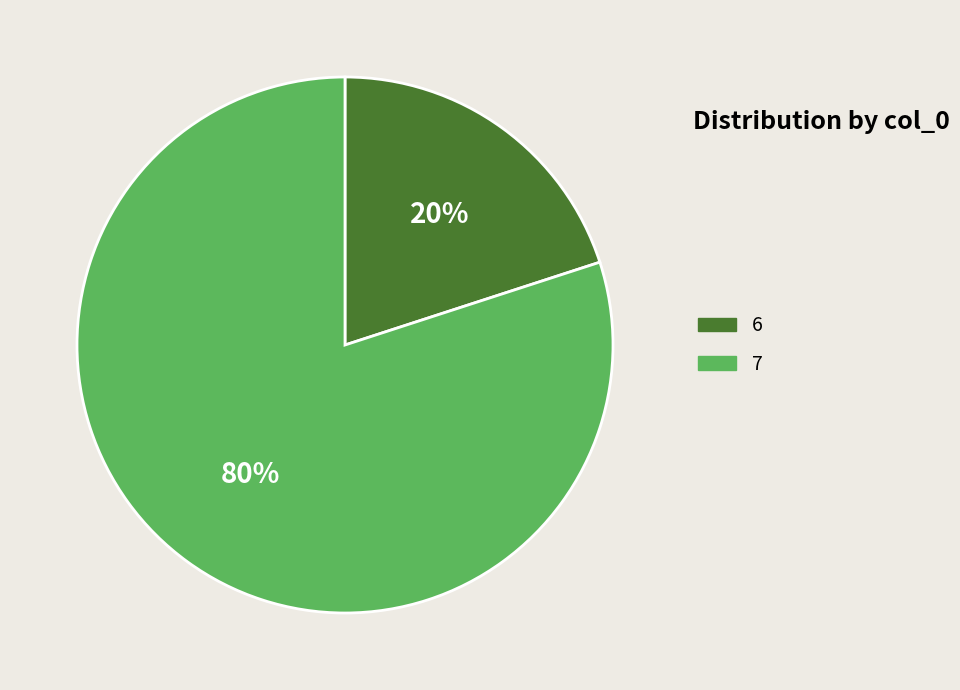

To the nearest percent, what is the average slice percentage?

50%